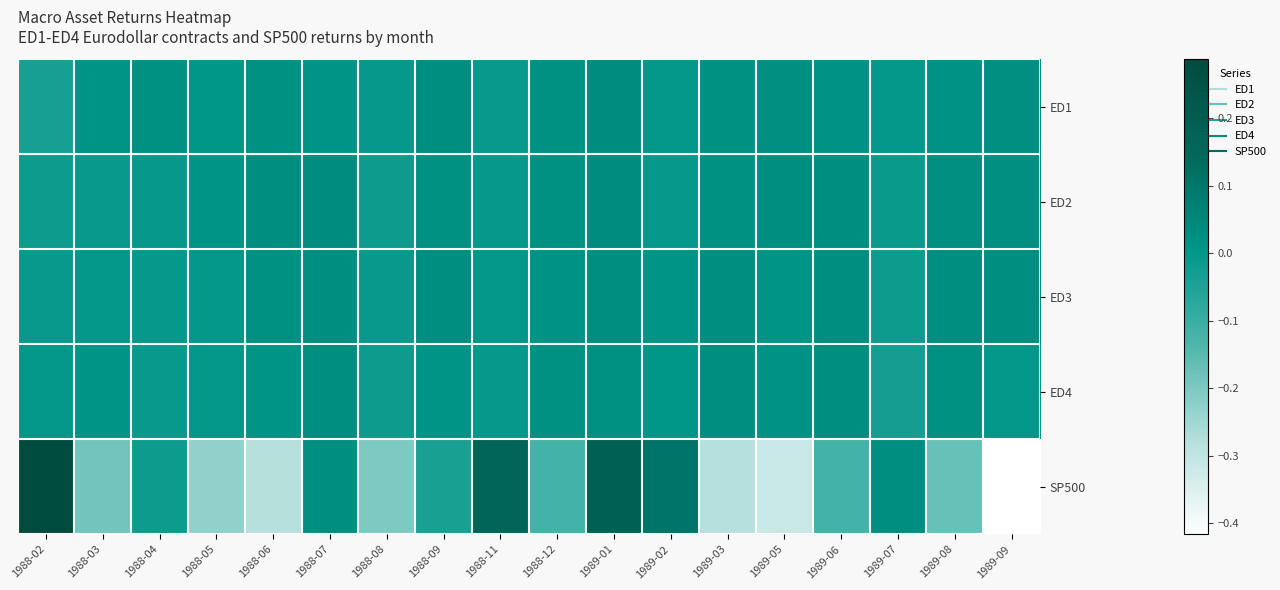

What is the total value across all series at 1988-02?

0.2